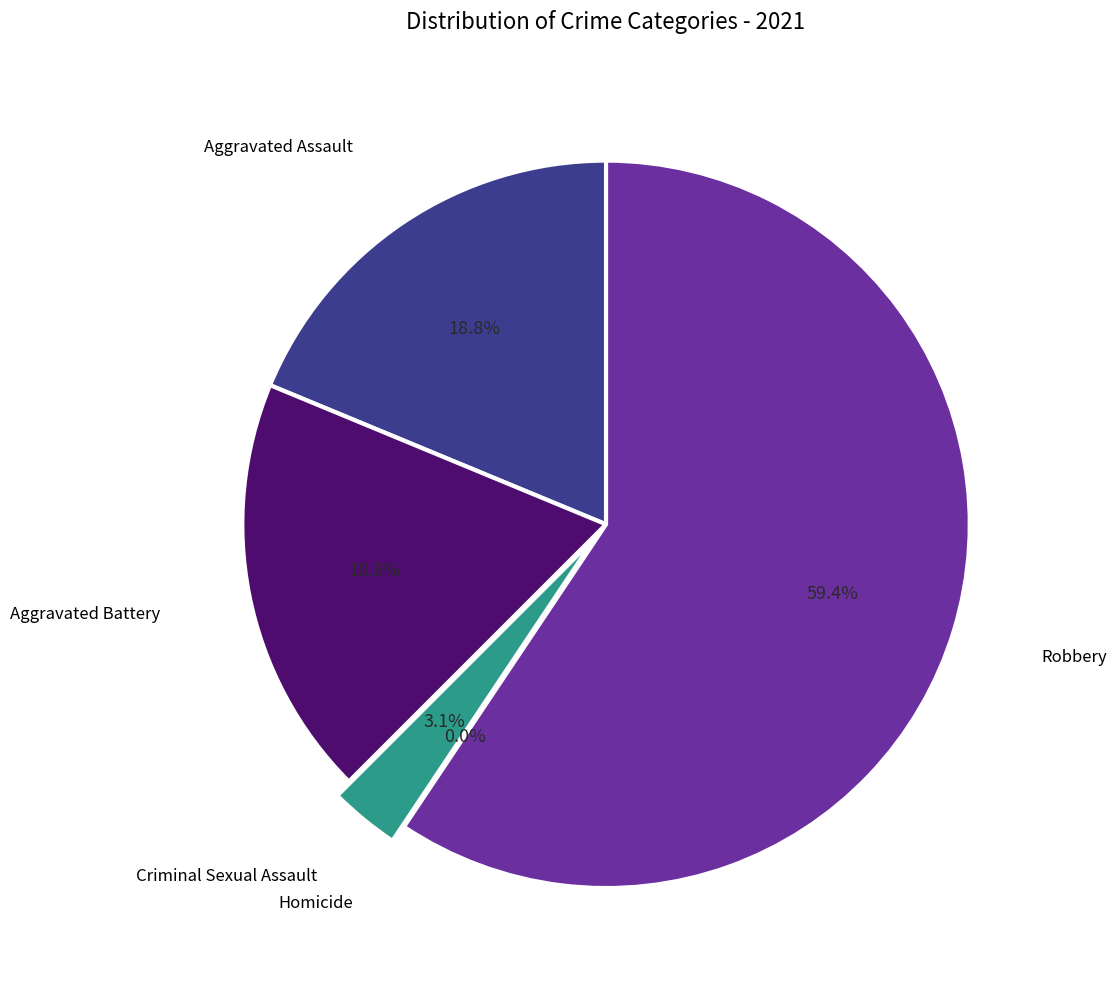

Count the number of slices in the pie.

5